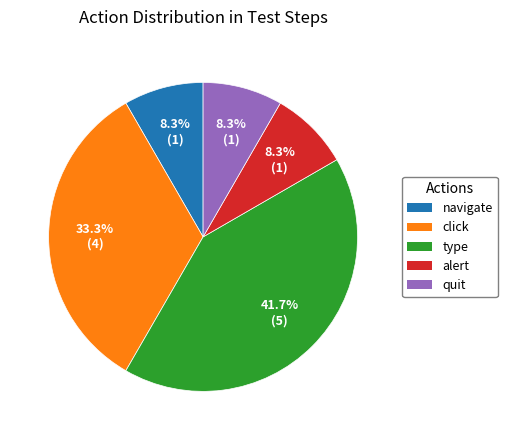

To the nearest percent, what is the average slice percentage?

20%